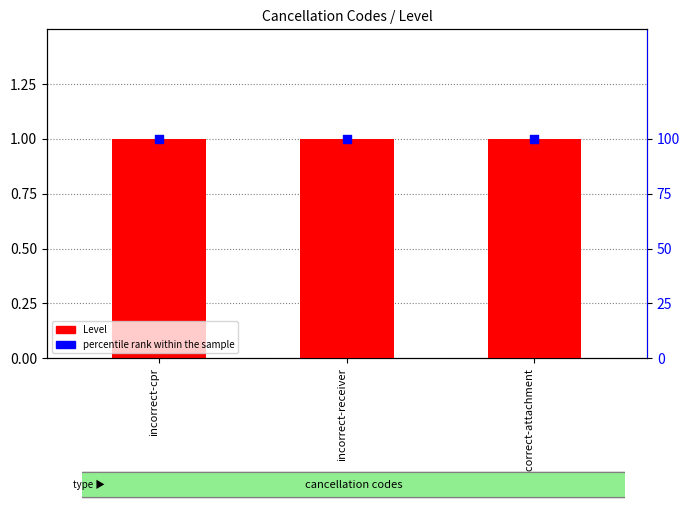

Which series contains the highest Y value?

percentile rank within the sample